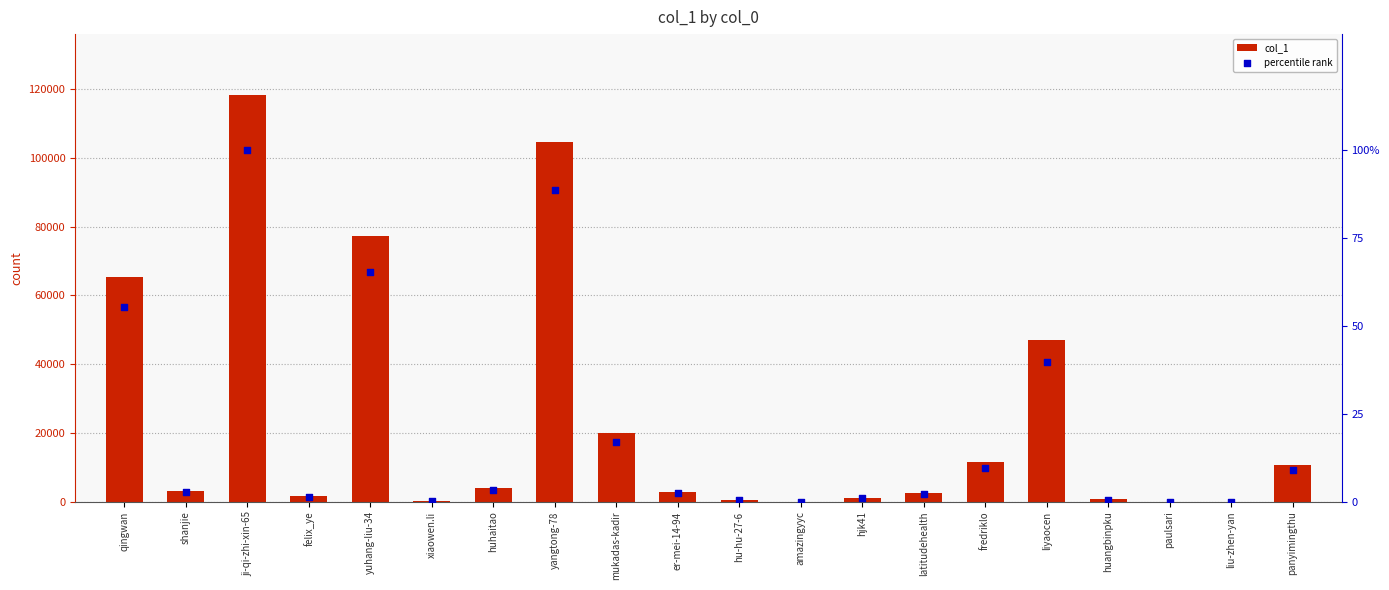

Which series reaches the maximum Y coordinate?

col_1